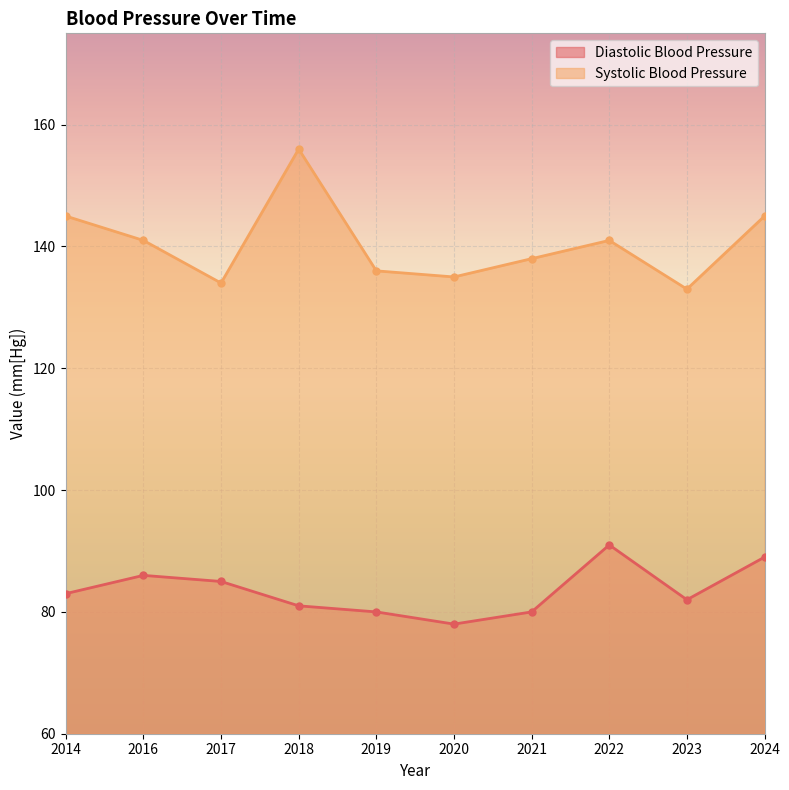

True or false: Systolic Blood Pressure and Diastolic Blood Pressure intersect in this chart.

False